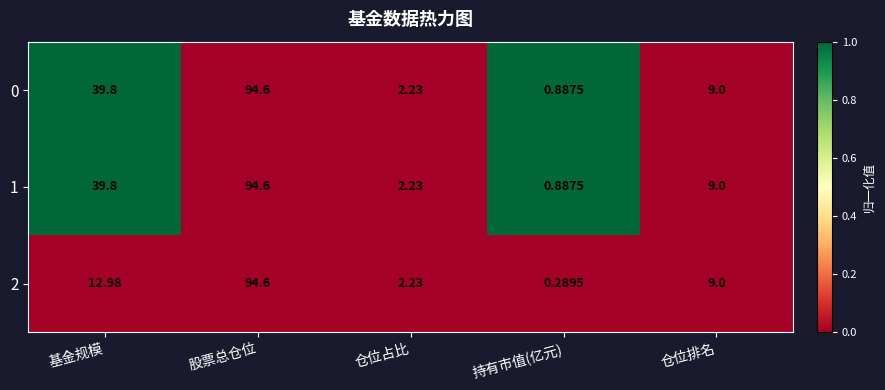

At which category does the chart reach its peak across all series?

股票总仓位